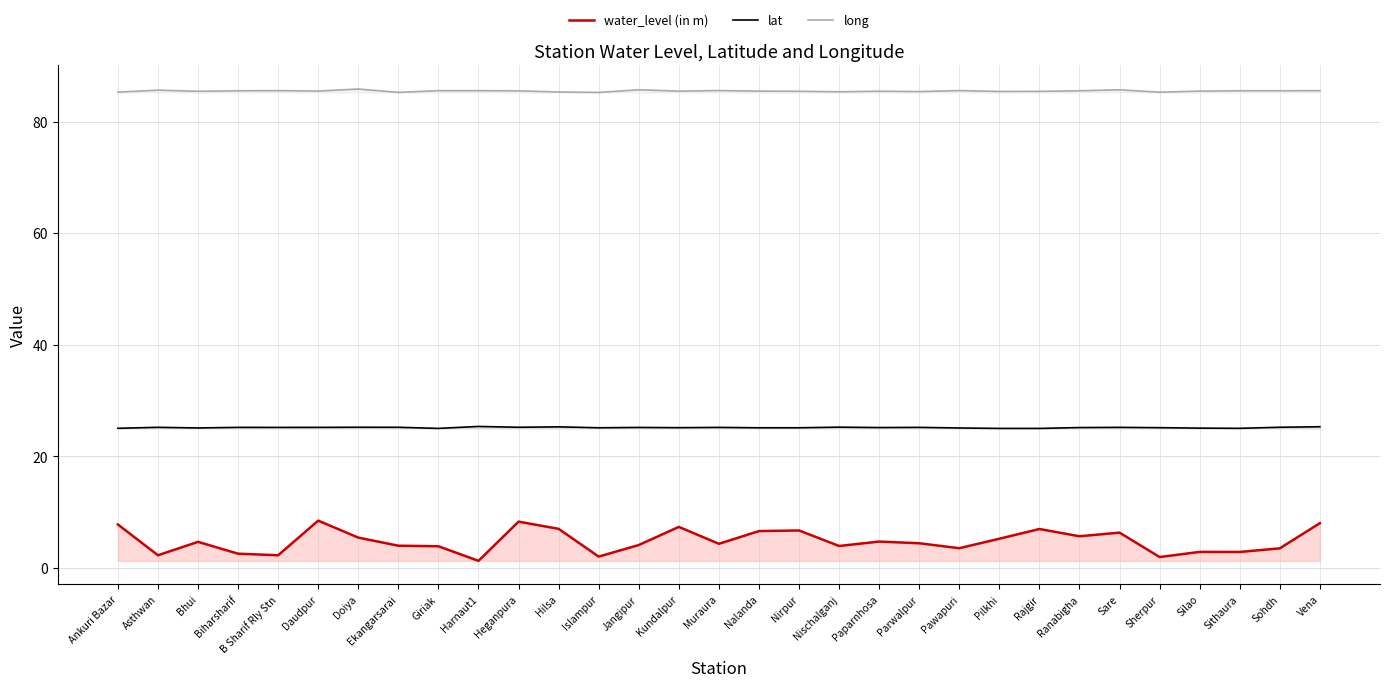

Where is the first local maximum for long?

Asthwan